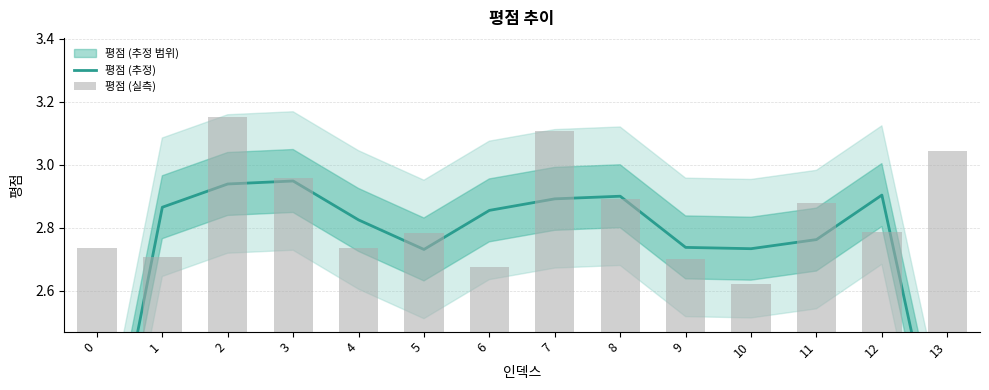

What is the value of the 평점 (추정) bar at the 3rd from the left?

2.9